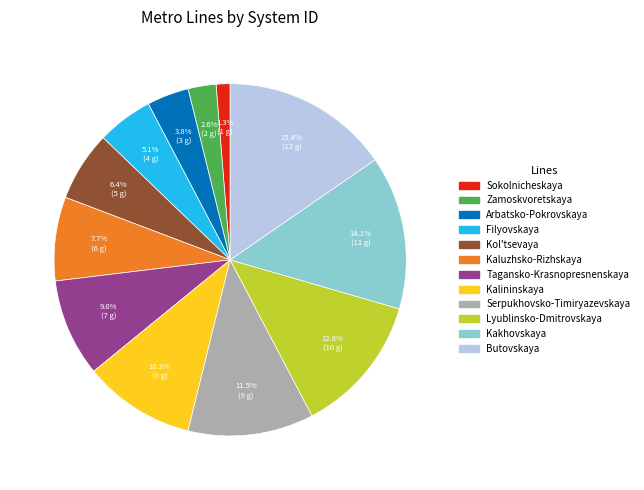

Do Kaluzhsko-Rizhskaya and Serpukhovsko-Timiryazevskaya together represent more than half of the pie?

No